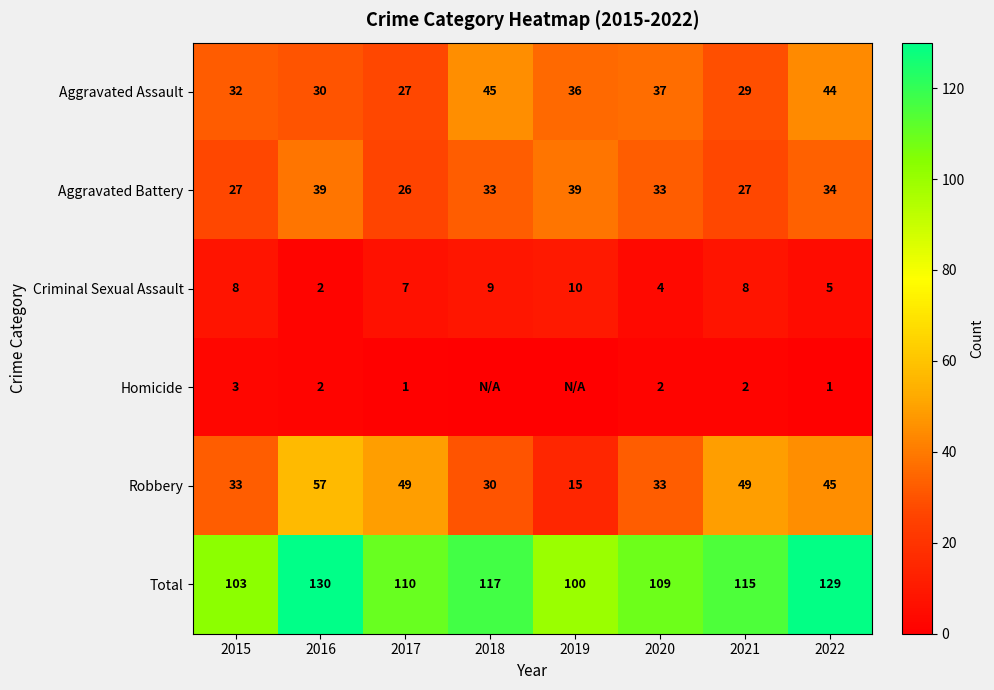

Between 2015 and 2016, which series saw the biggest shift?

Total